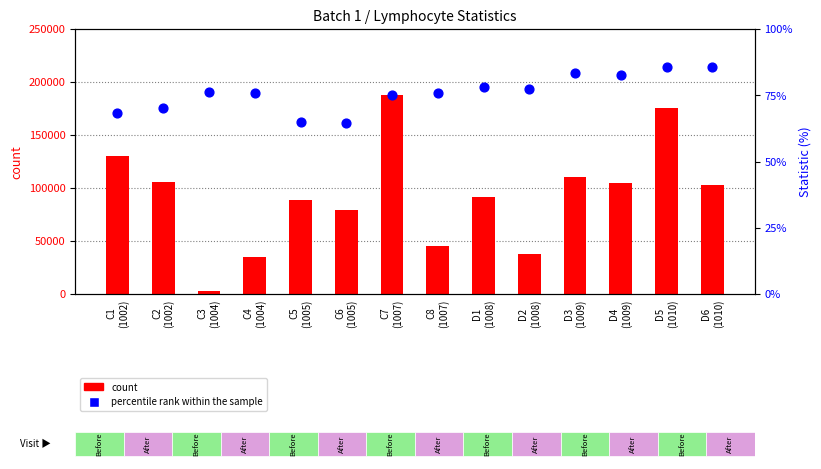

Which series has the widest spread of Y values?

count